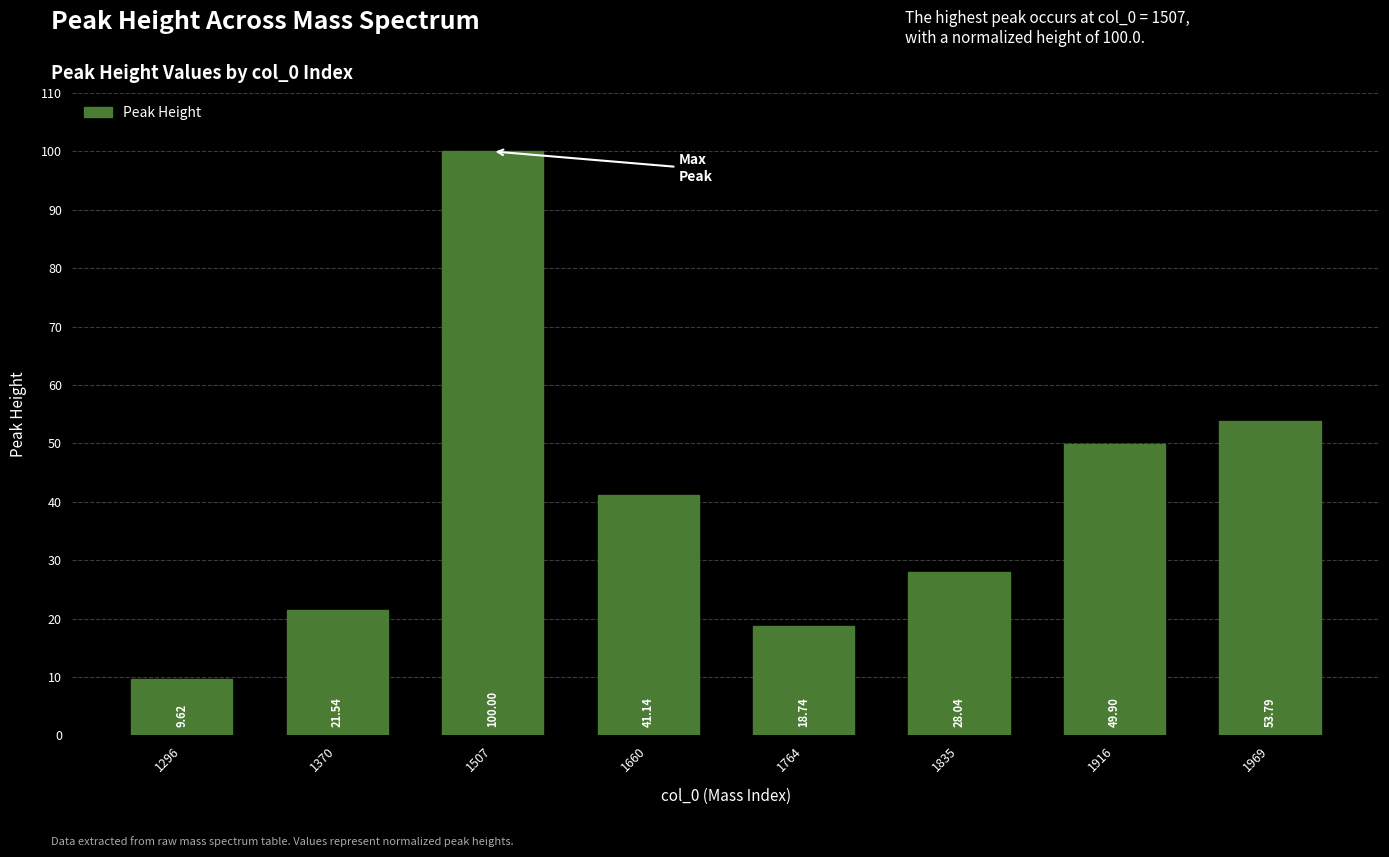

At which category does the chart reach its minimum across all series?

1296